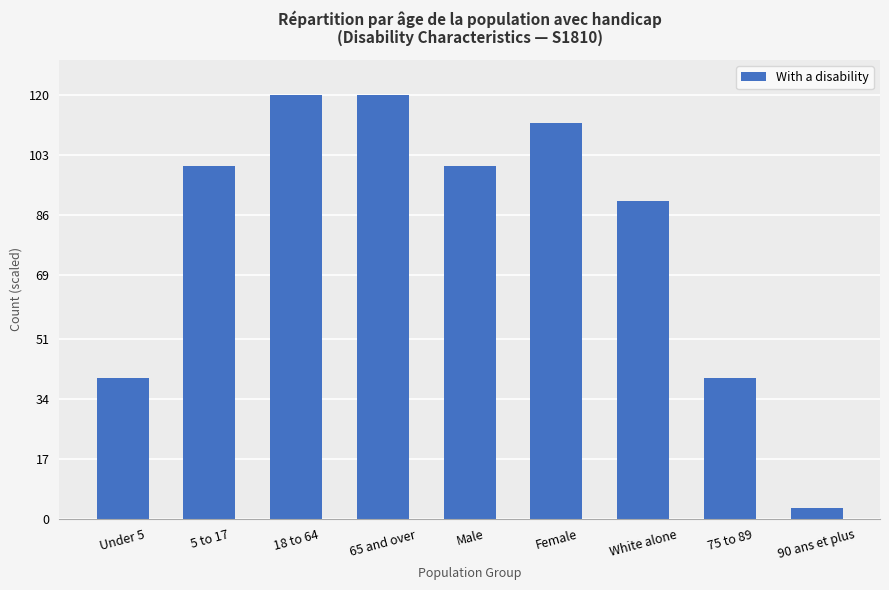

What is the difference between the values at 18 to 64 and Under 5?

80